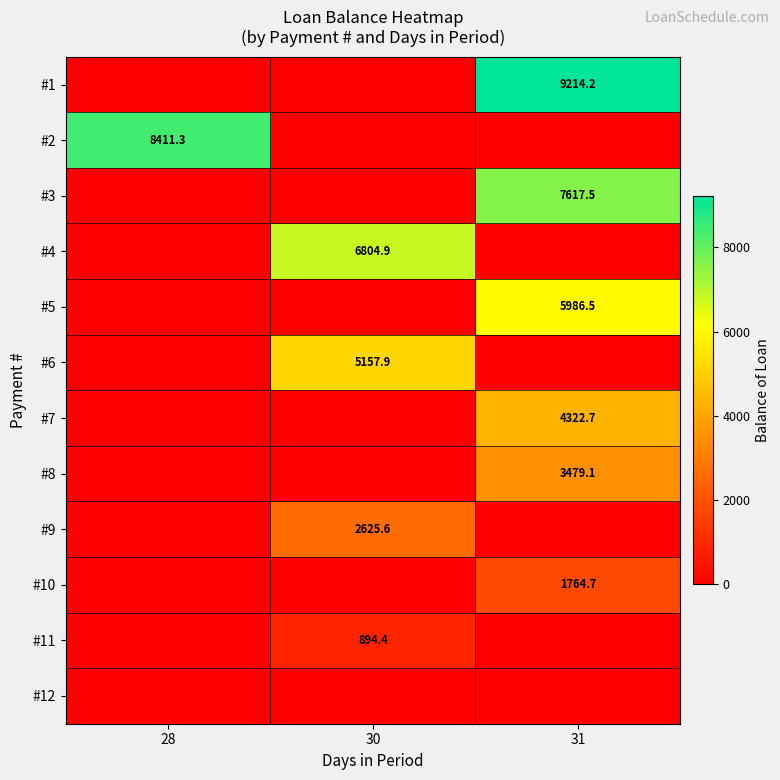

The #7 series shows 4322.7 at 31. True or false?

True